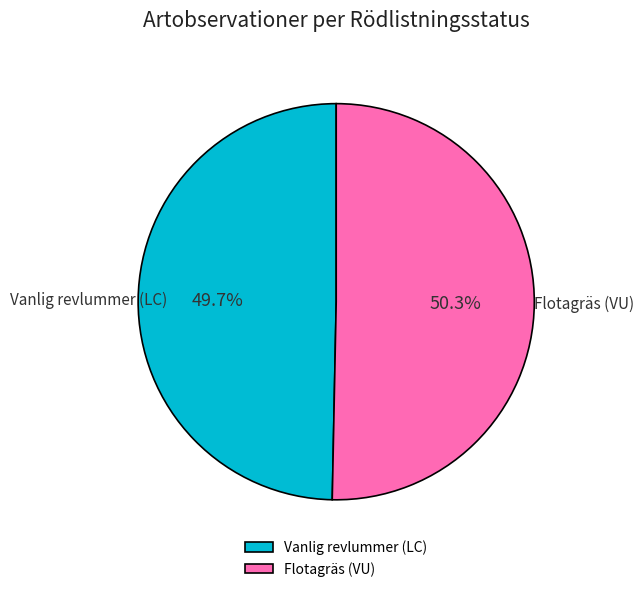

Is the sum of Flotagräs (VU) and Vanlig revlummer (LC) greater than half?

Yes